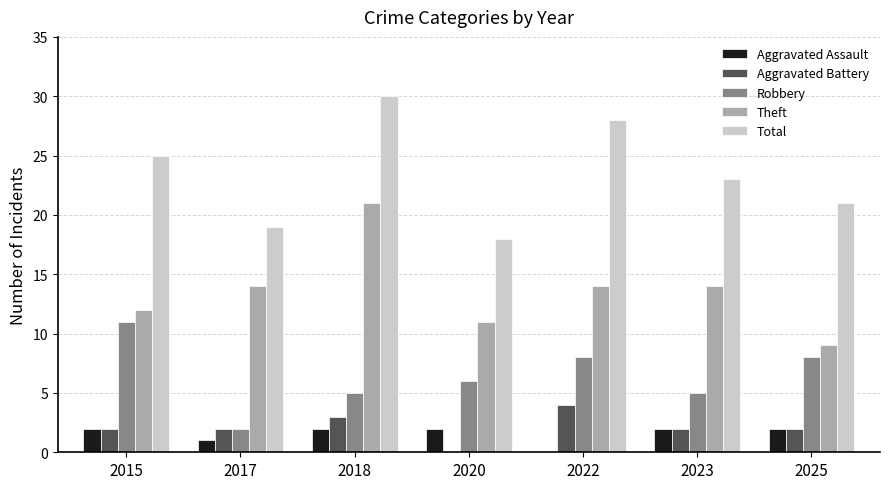

What is the sum of the Total values at 2018 and 2020?

48